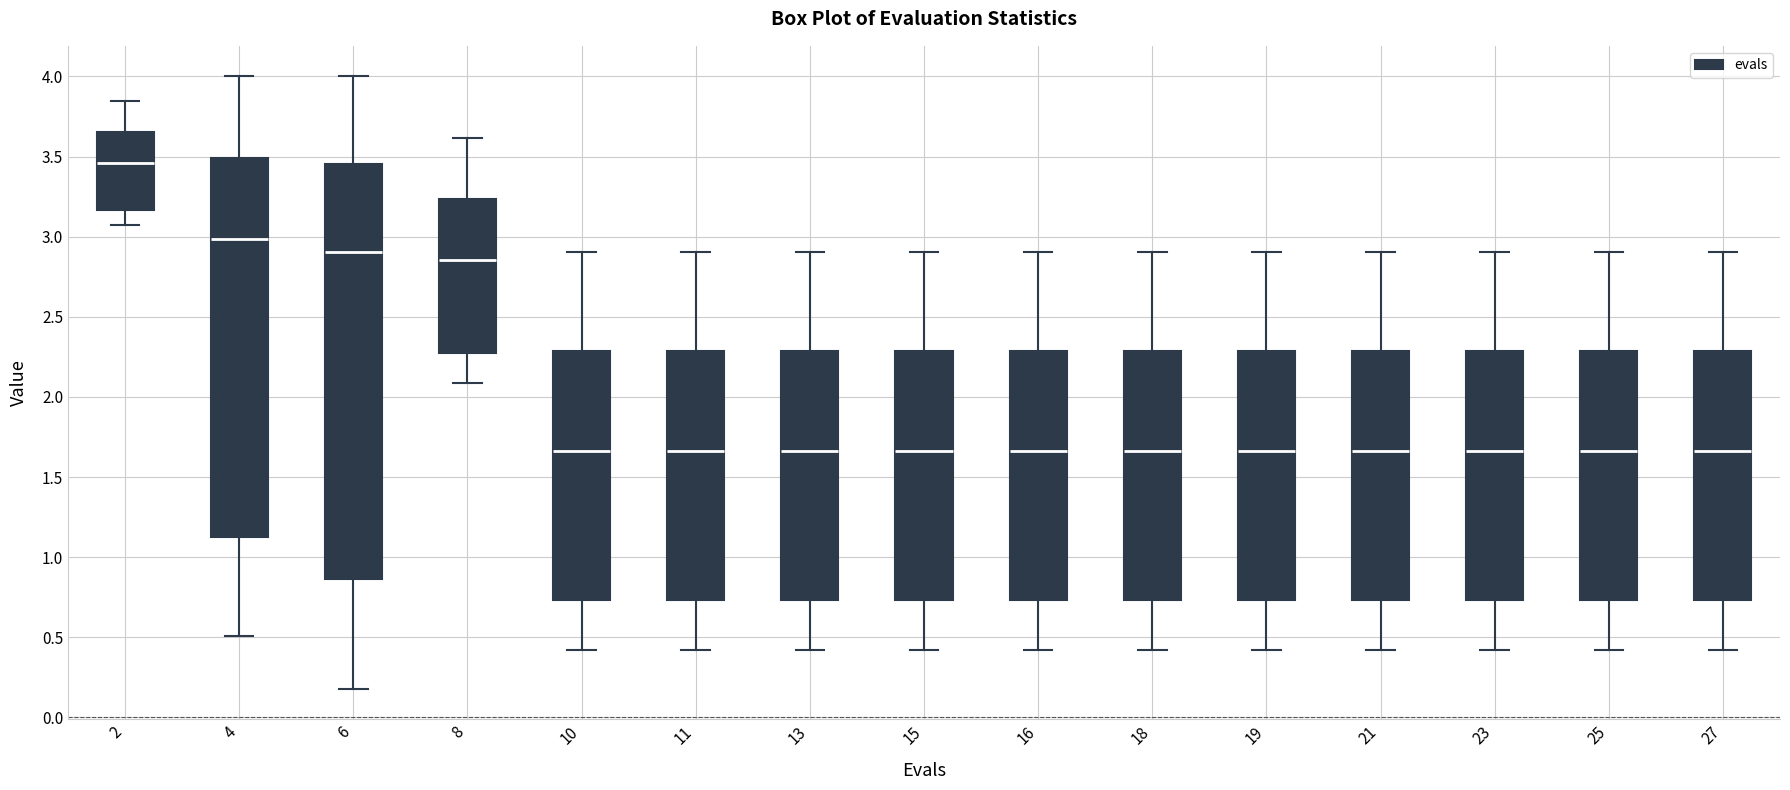

Which box is the tallest, from its lower edge to its upper edge?

6